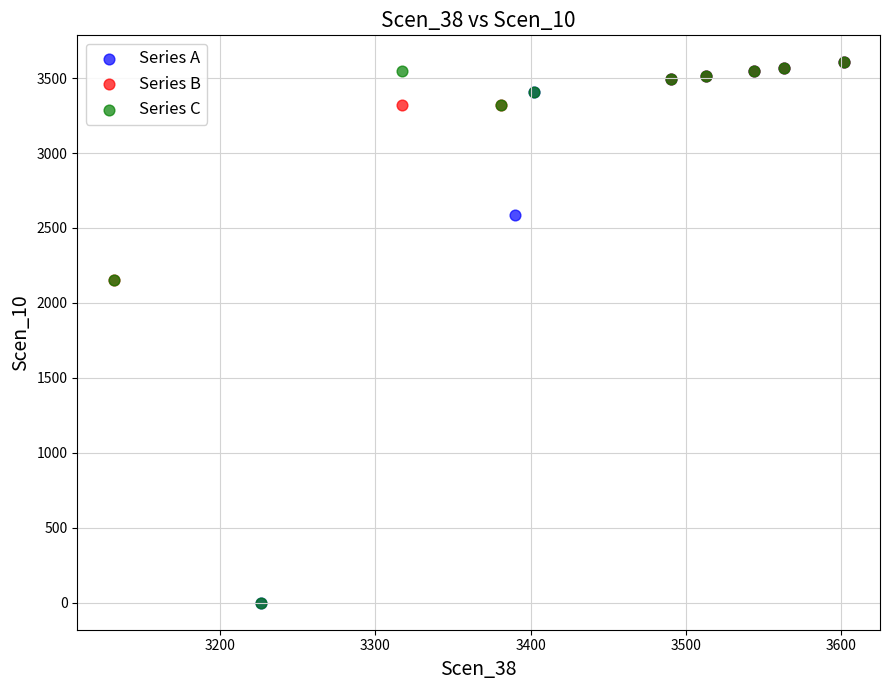

What are all the series names shown in the legend?

Series A, Series B, Series C